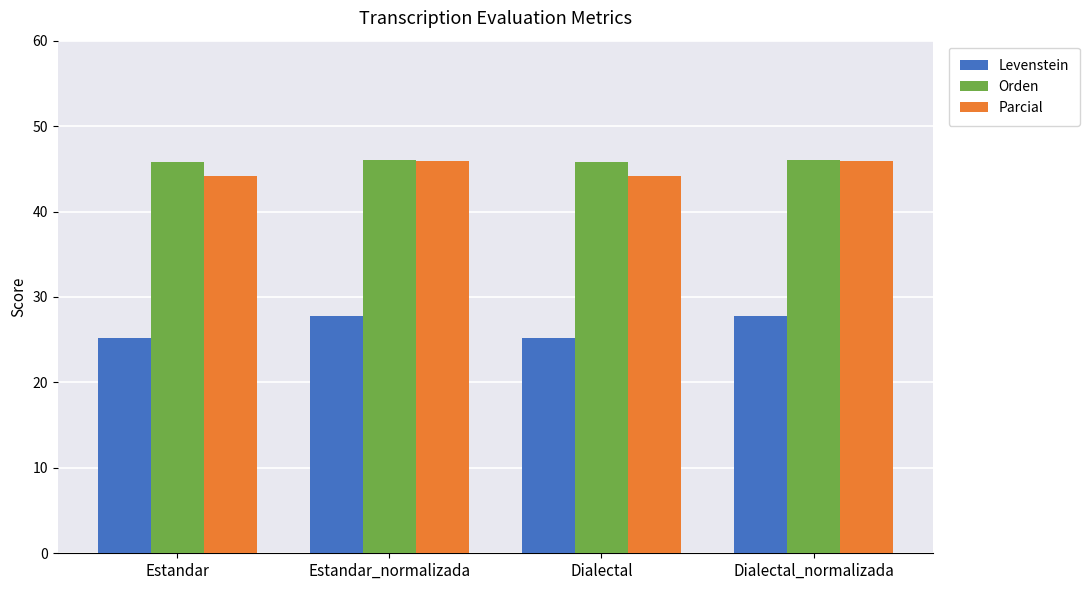

What are all the series names shown in the legend?

Levenstein, Orden, Parcial